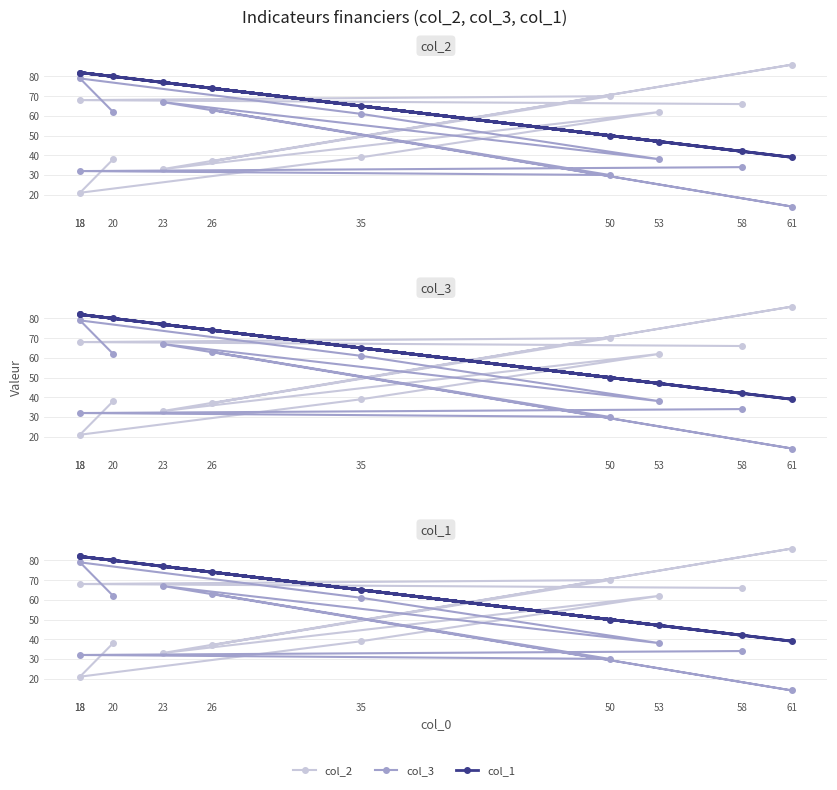

True or false: col_2 has a value of 91 at 58.

False